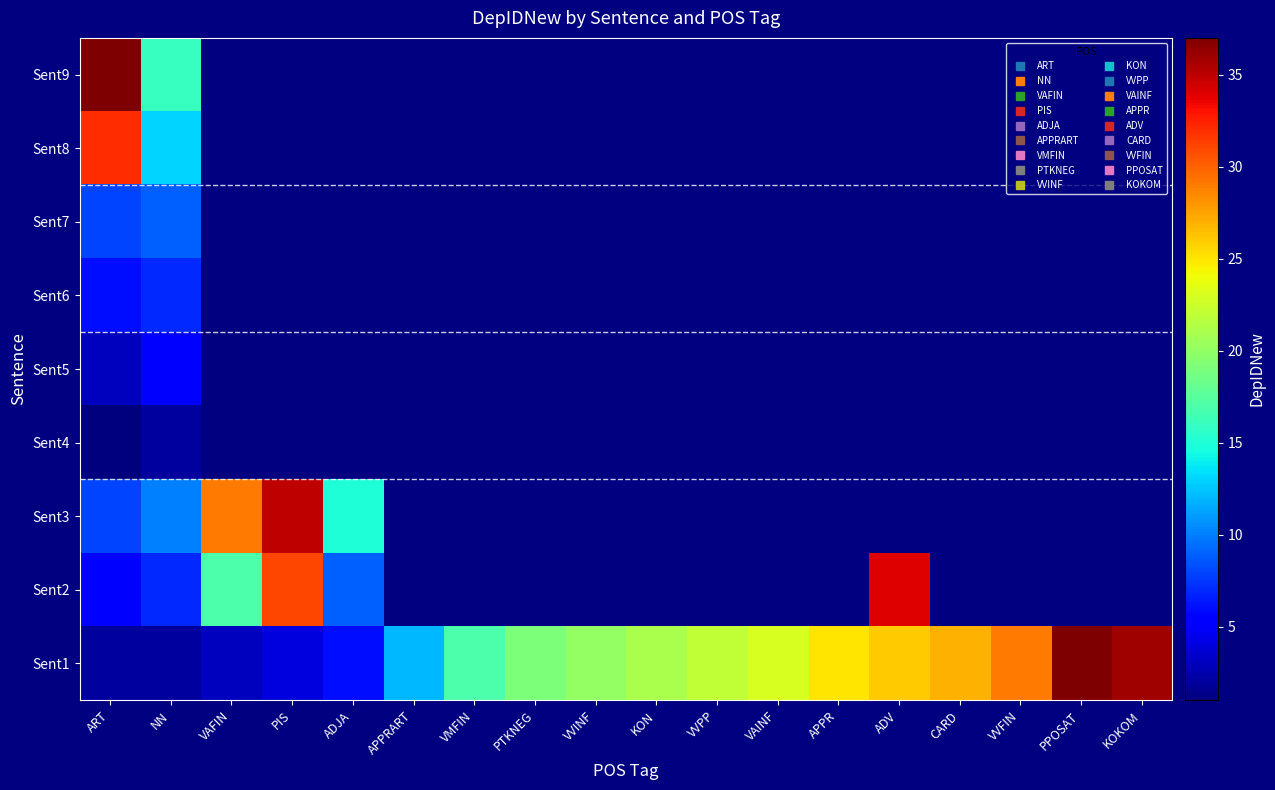

Which label corresponds to the smallest value in the chart?

ART